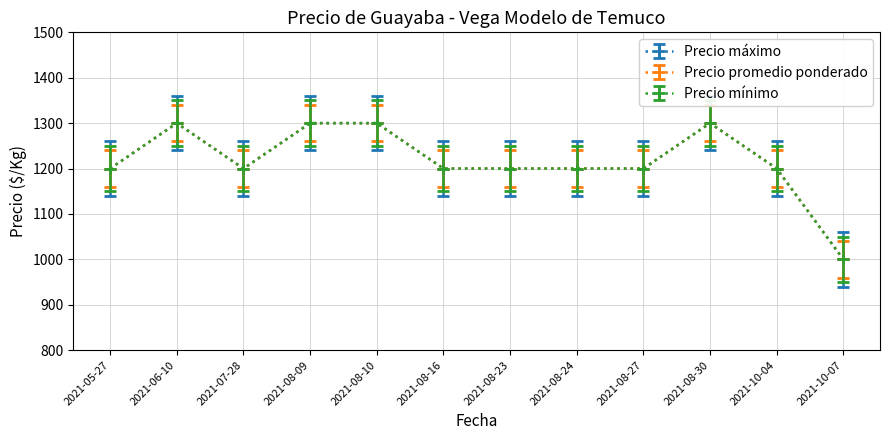

Does the chart have visible grid lines?

Yes